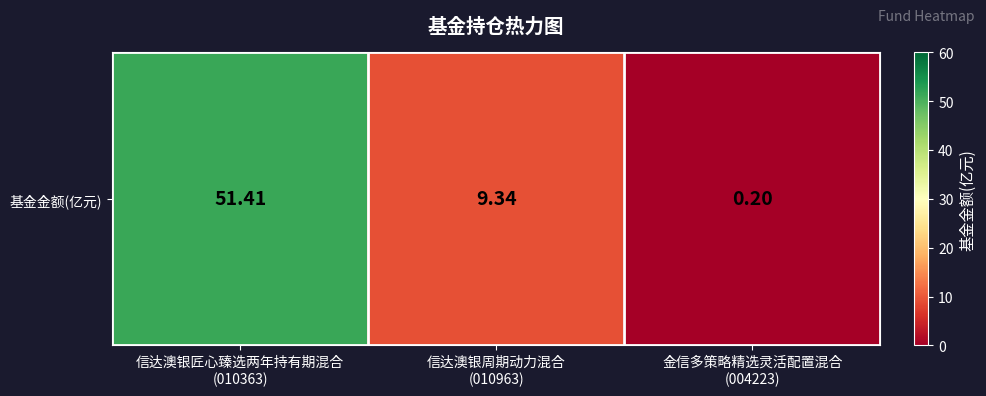

Rank the categories by value from highest to lowest.

信达澳银匠心臻选两年持有期混合
(010363), 信达澳银周期动力混合
(010963), 金信多策略精选灵活配置混合
(004223)